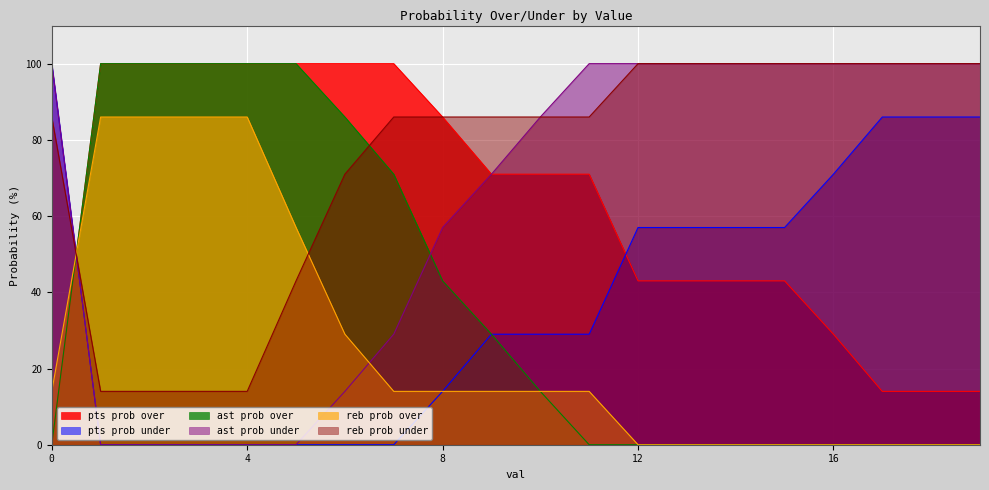

What is the sum of the pts prob over values at 6 and 15?

143